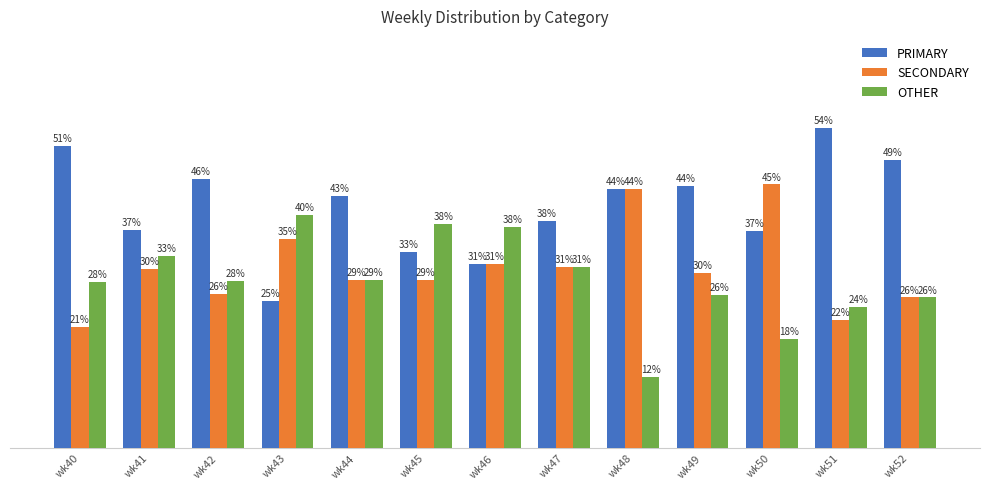

Between wk45 and wk47, which is larger?

wk47